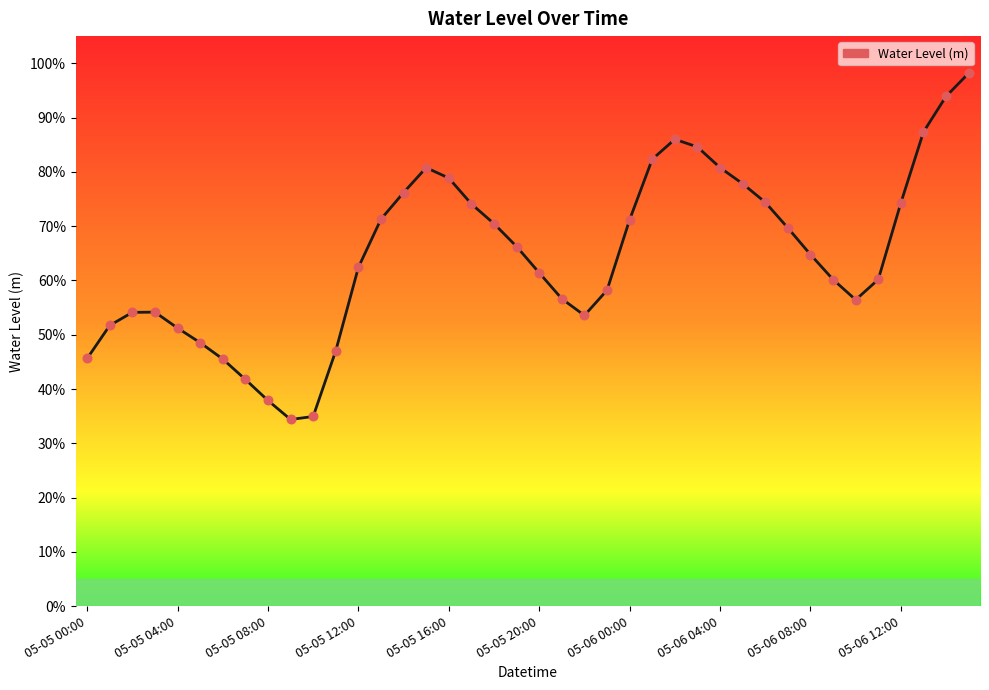

Is this an area chart (filled region under the line)?

Yes